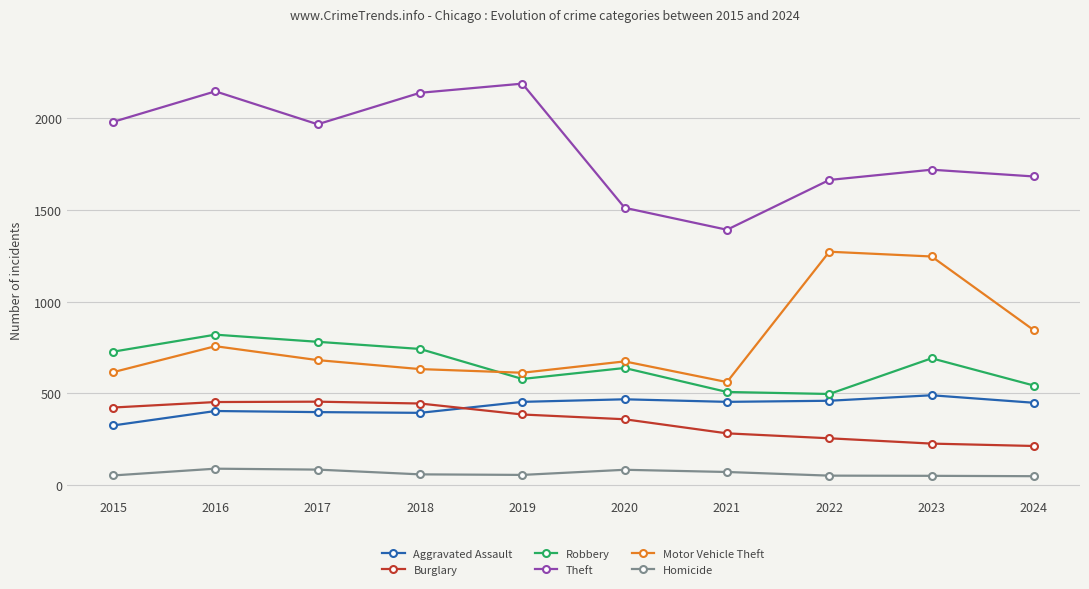

True or false: Aggravated Assault and Robbery cross at least once.

False